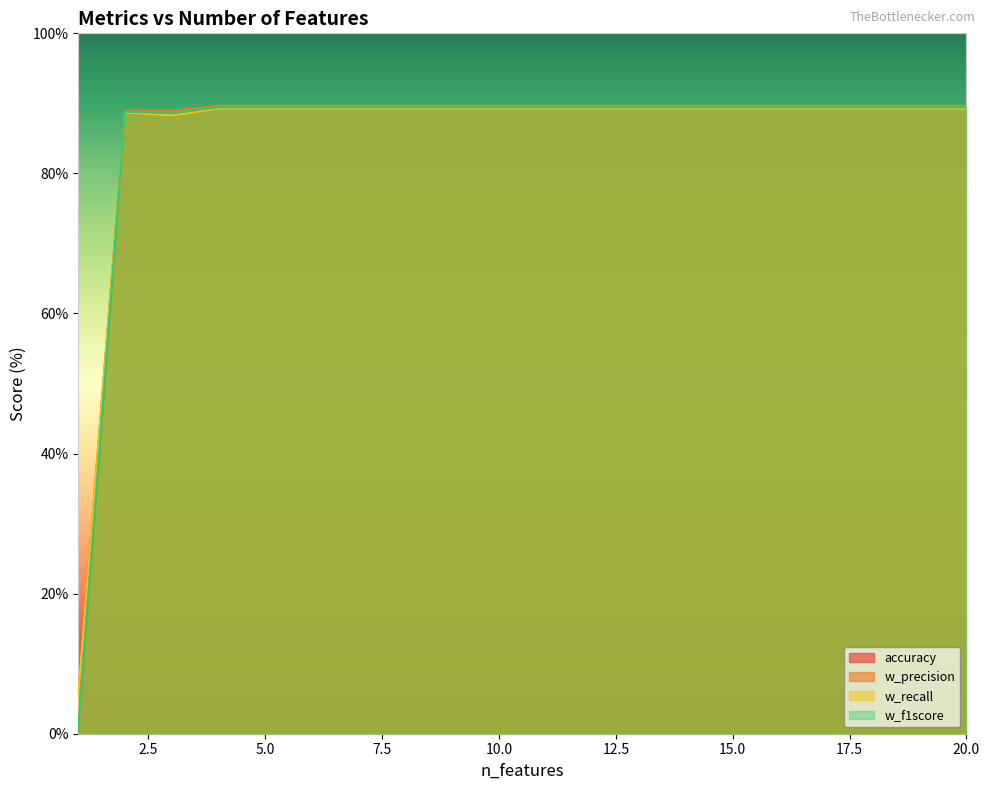

Between 10 and 20, which is larger?

10